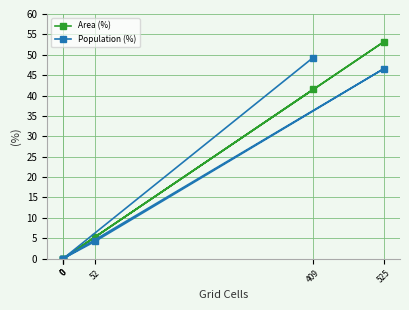

How many lines are shown in the chart?

2